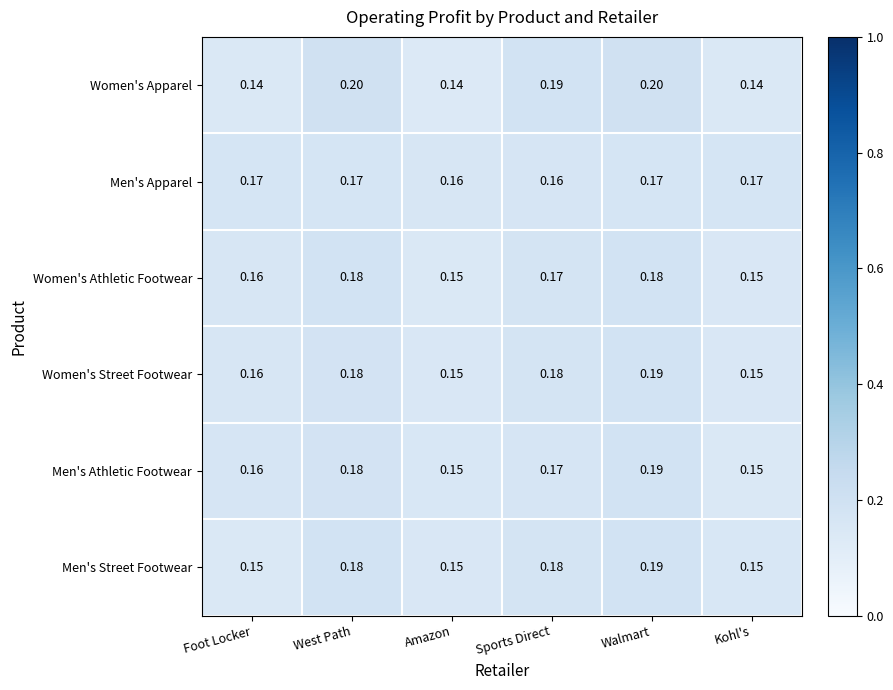

Is the value of Women's Athletic Footwear at Amazon greater than the value of Men's Apparel at Sports Direct?

No